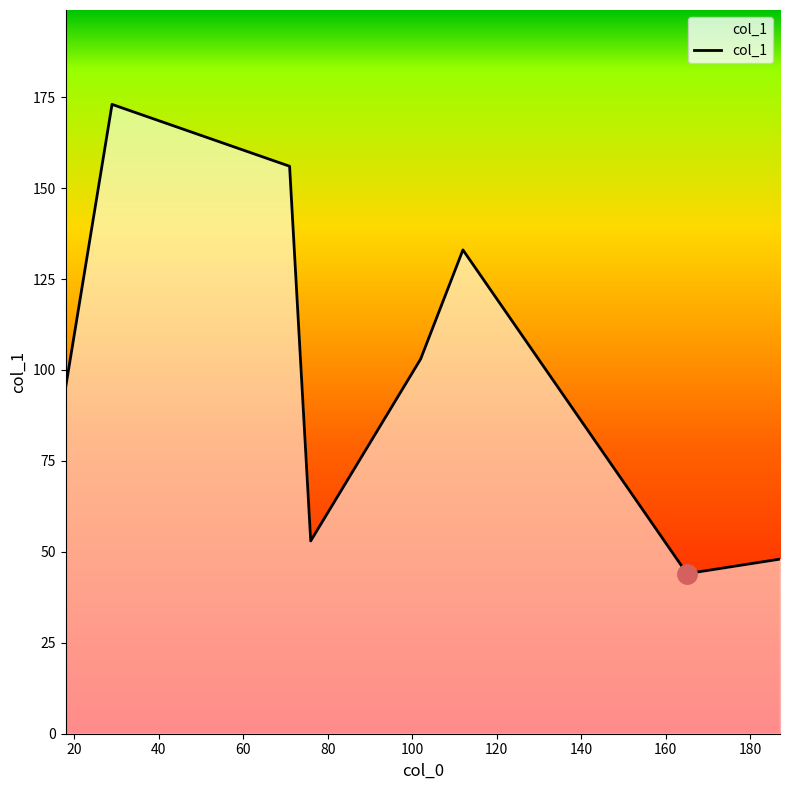

What is the difference between the maximum and second lowest values?

125